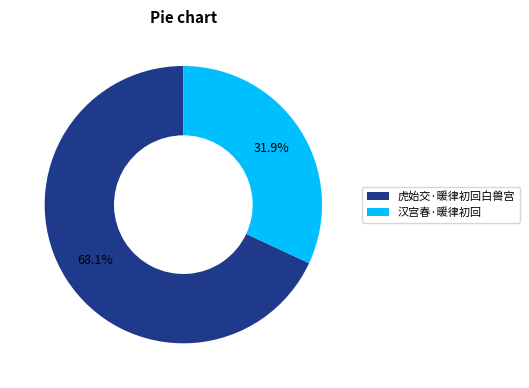

Which slice represents more than half of the pie?

虎始交·暖律初回白兽宫